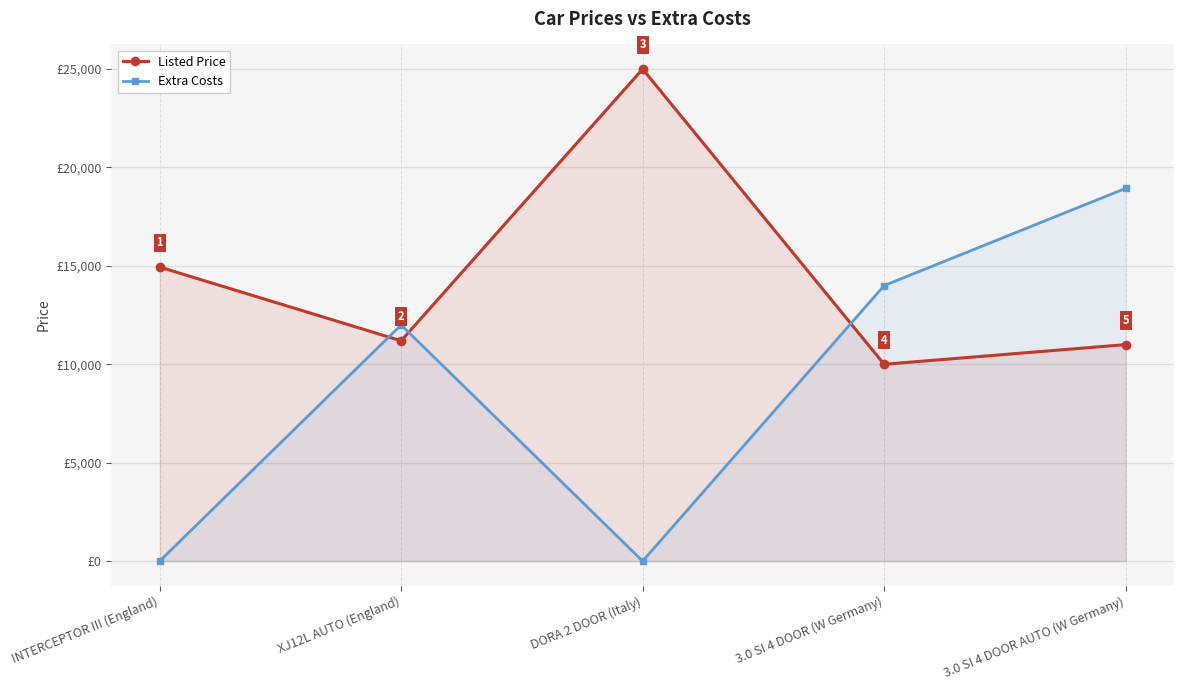

True or false: Listed Price has more than 0 interior local peaks.

True